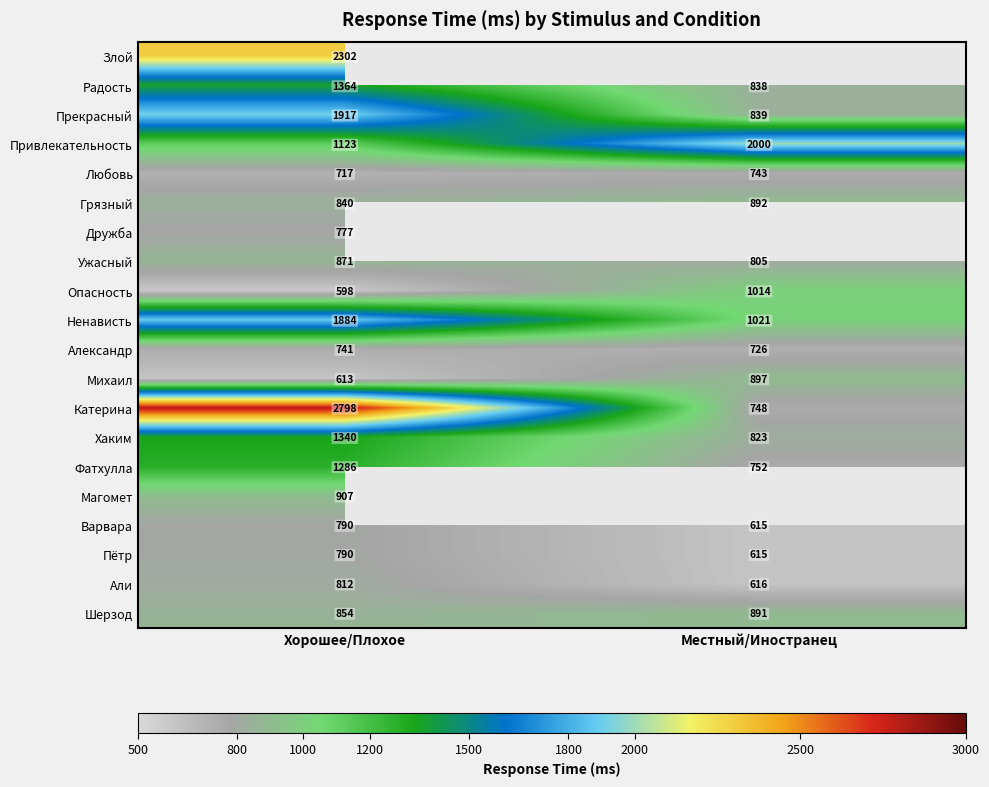

Count the number of categories in the chart.

2